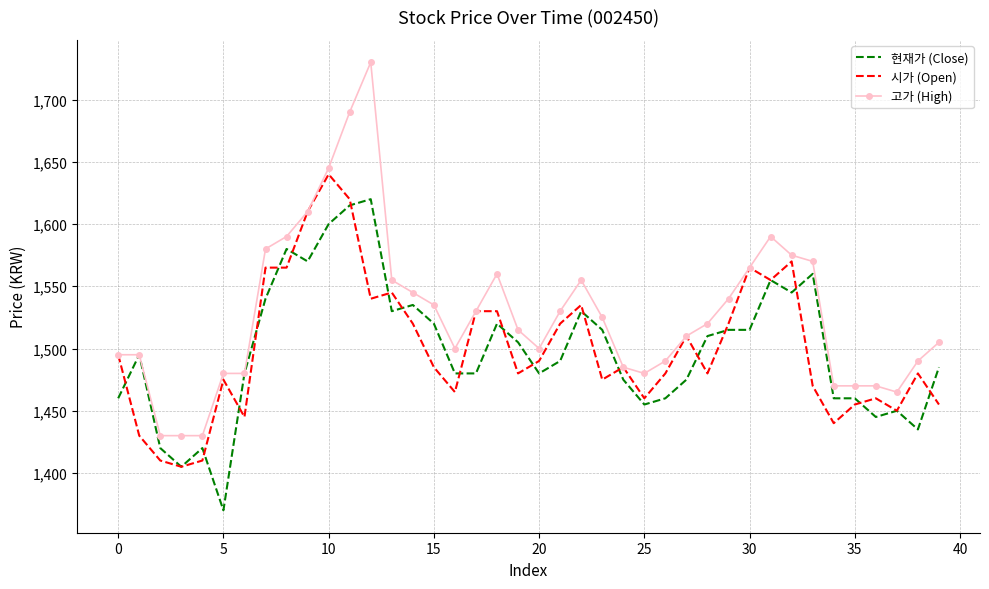

Which series has the widest spread of values?

고가 (High)